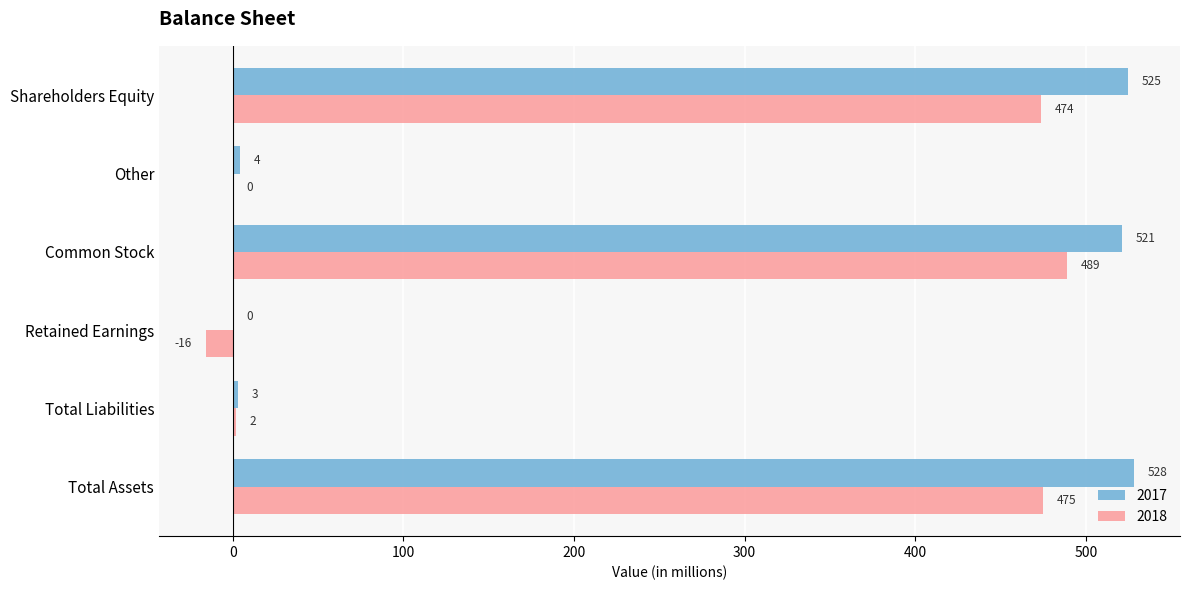

At which label is 2018 closest to 236?

Total Liabilities